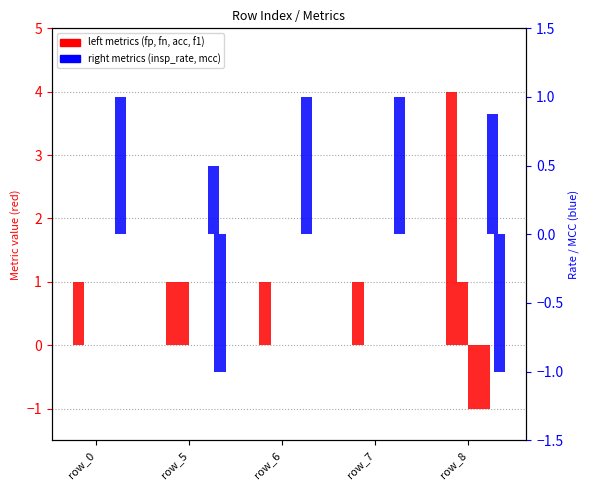

What is the minimum value shown in the chart?

-1.0